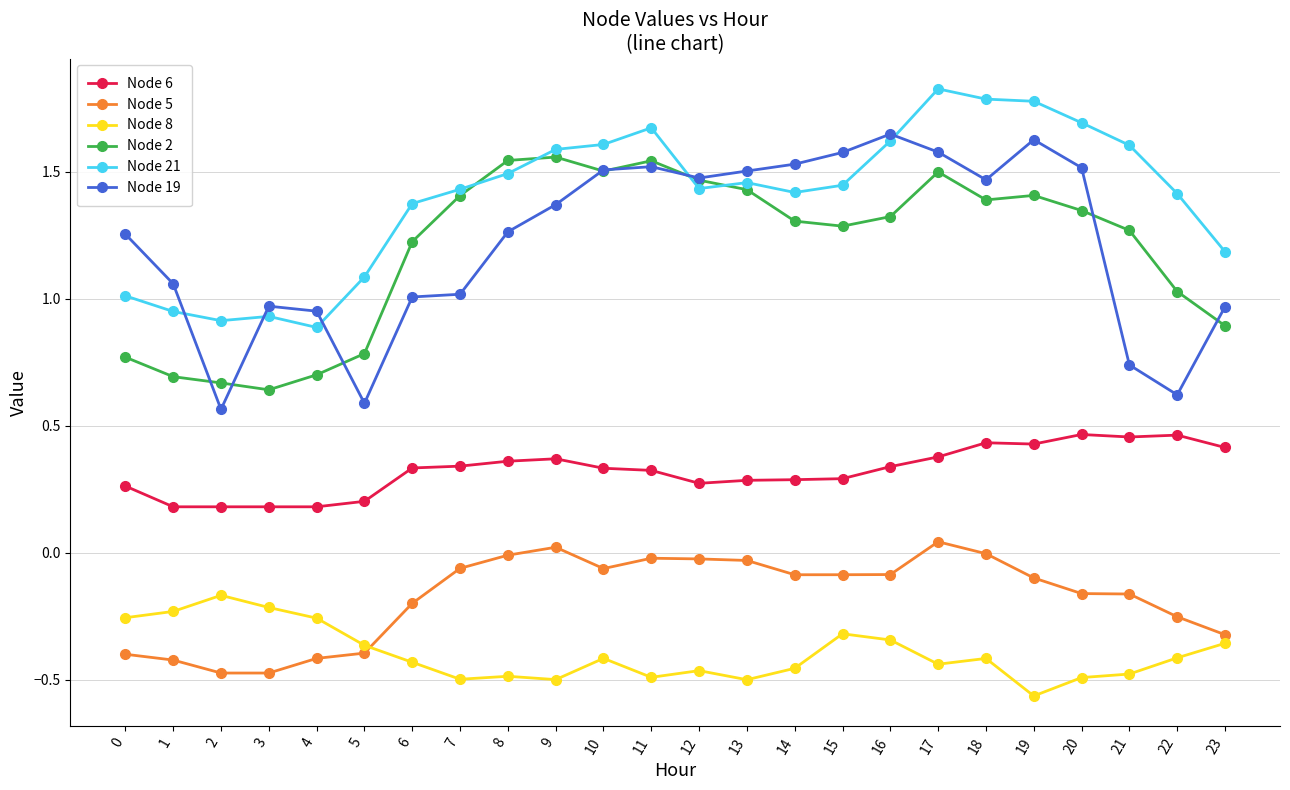

How many series are shown in this chart?

6